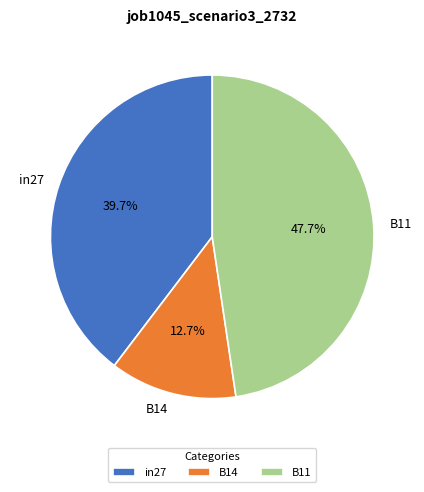

To the nearest percent, what is the average slice percentage?

33%